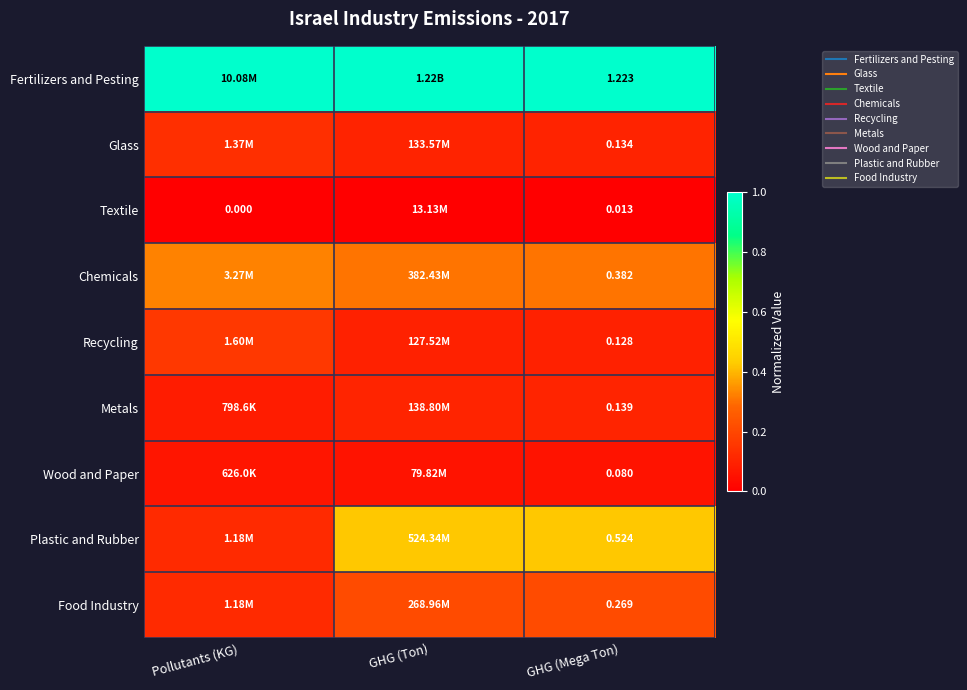

Which series has the largest total across all categories?

Fertilizers and Pesting